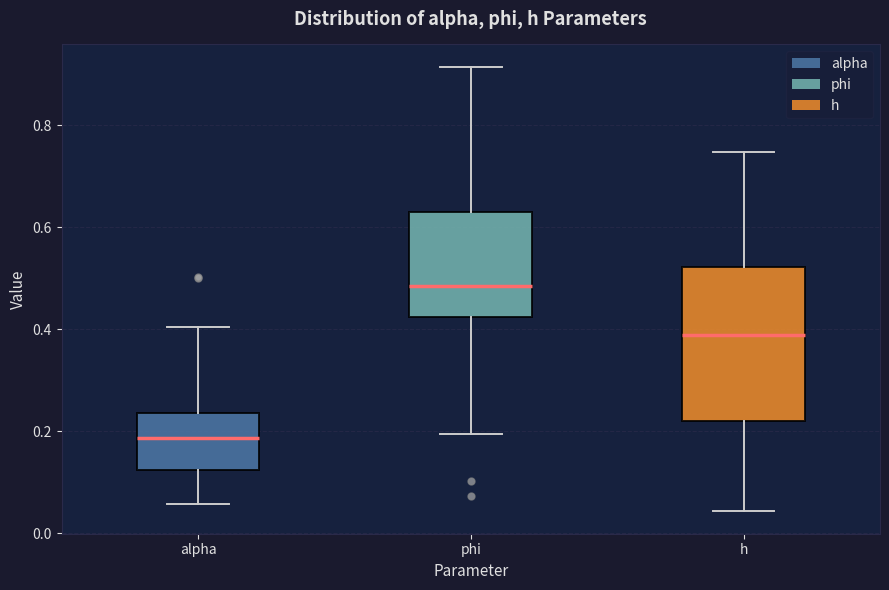

Comparing the boxes themselves (not the whiskers), which one is the tallest?

h